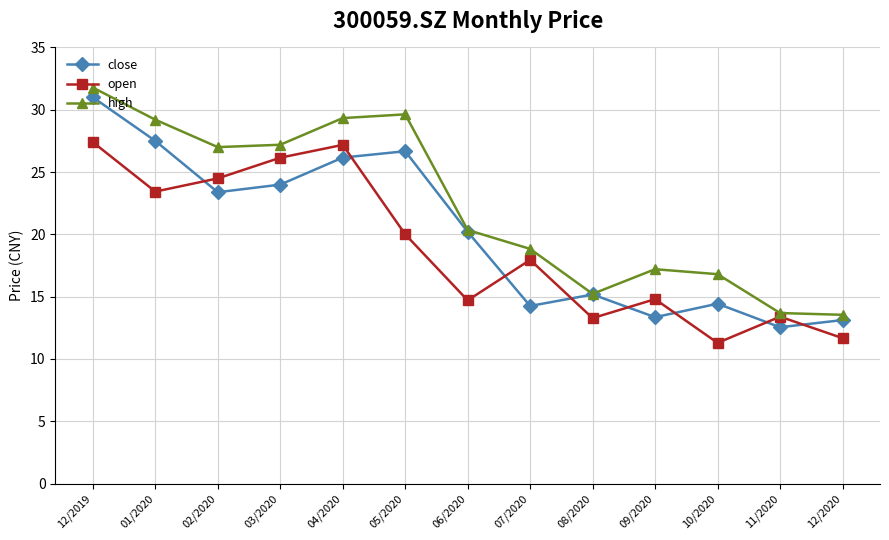

The high series shows 5.6 at 10/2020. True or false?

False